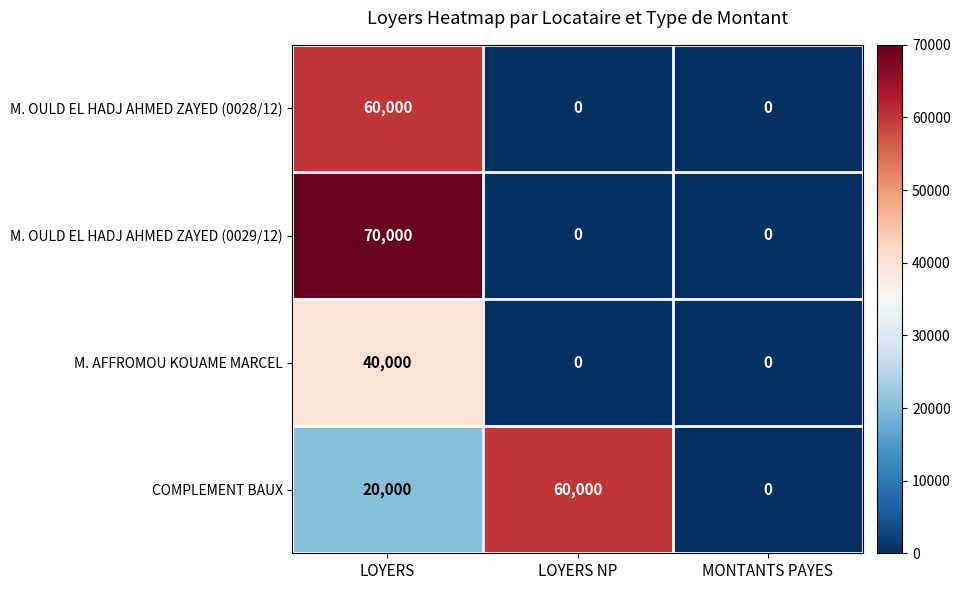

Is it true that COMPLEMENT BAUX equals 60000 at LOYERS NP?

True